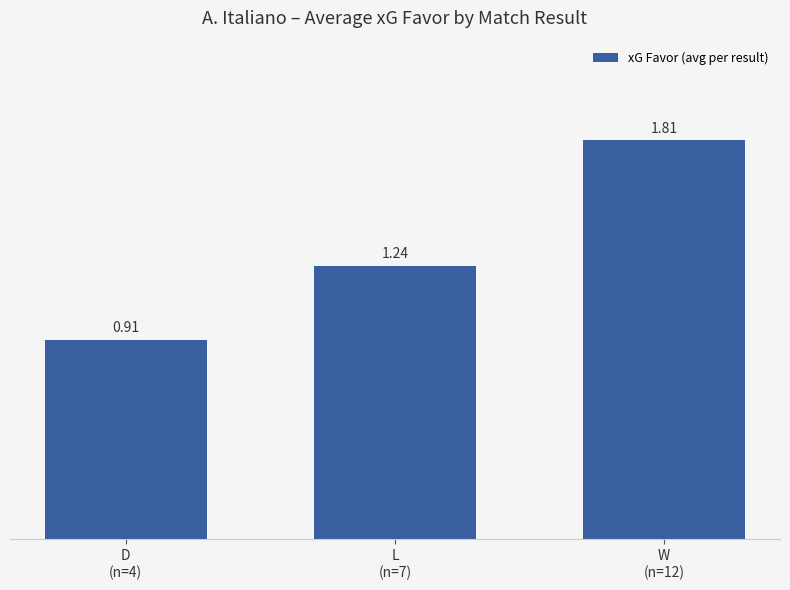

At which category does the chart reach its peak across all series?

W
(n=12)